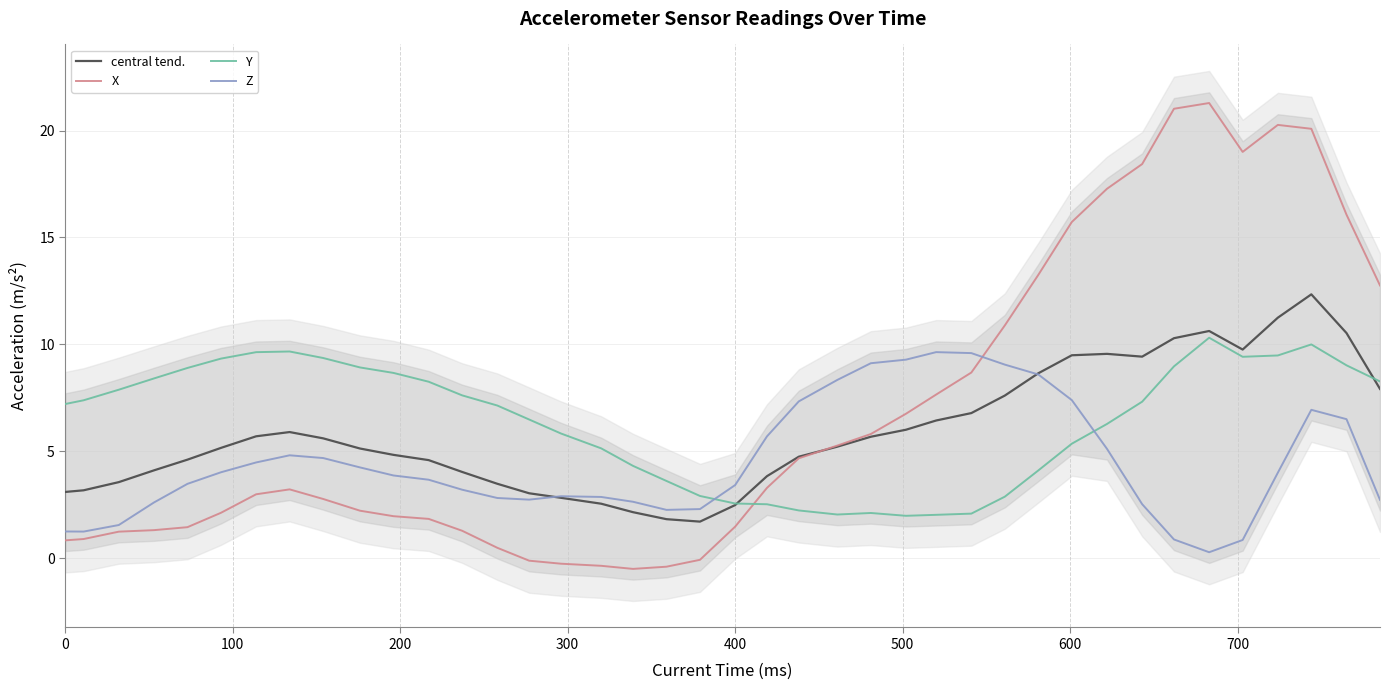

True or false: Y and Z cross at least once.

True